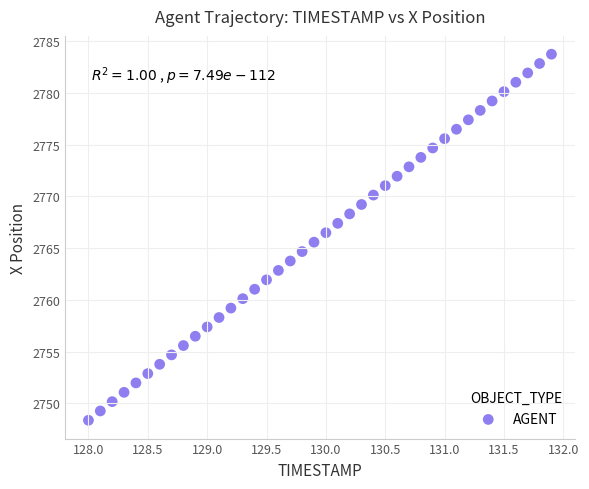

What is the range of Y values (max minus min)?

35.4